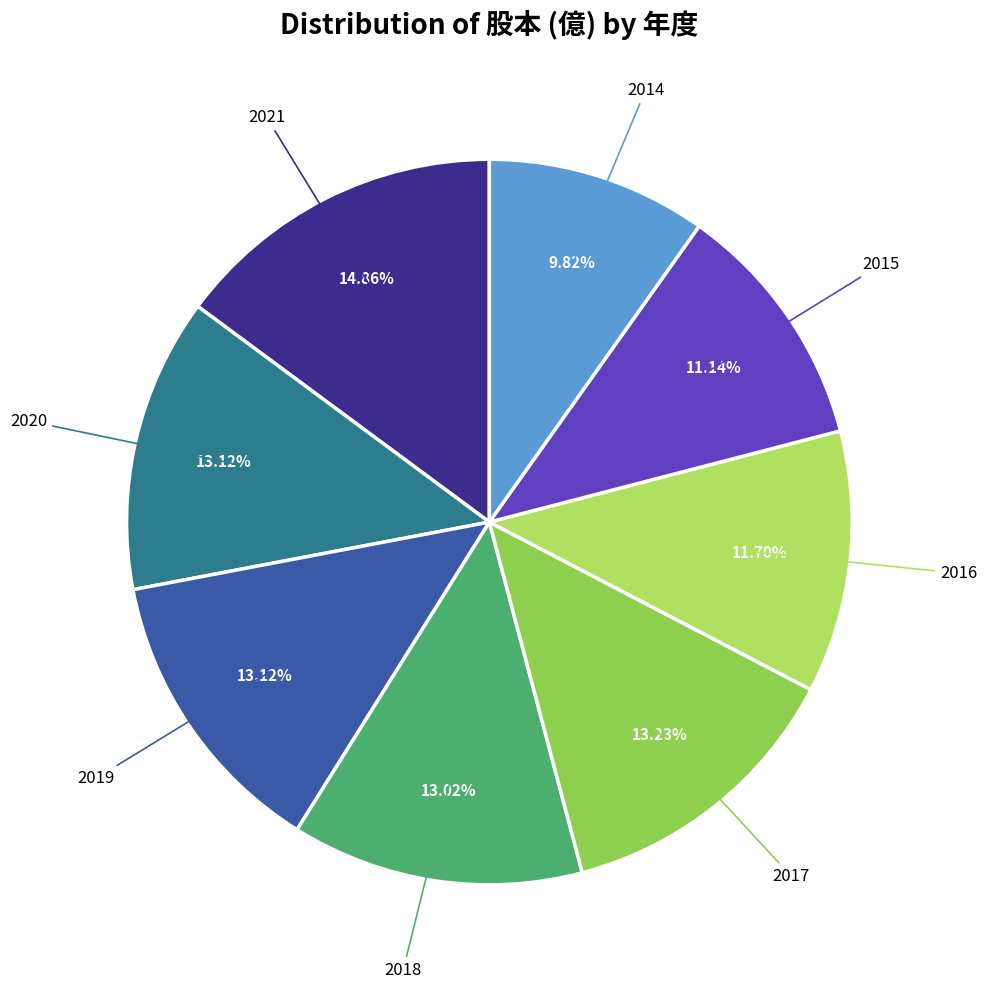

To the nearest percent, what is the average slice percentage?

12%